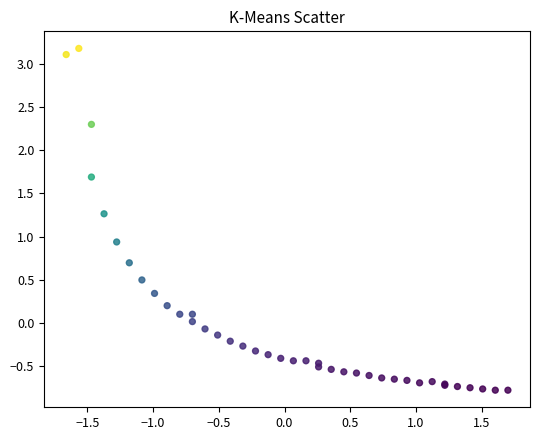

What Y value in the scatter plot is closest to 1?

0.9